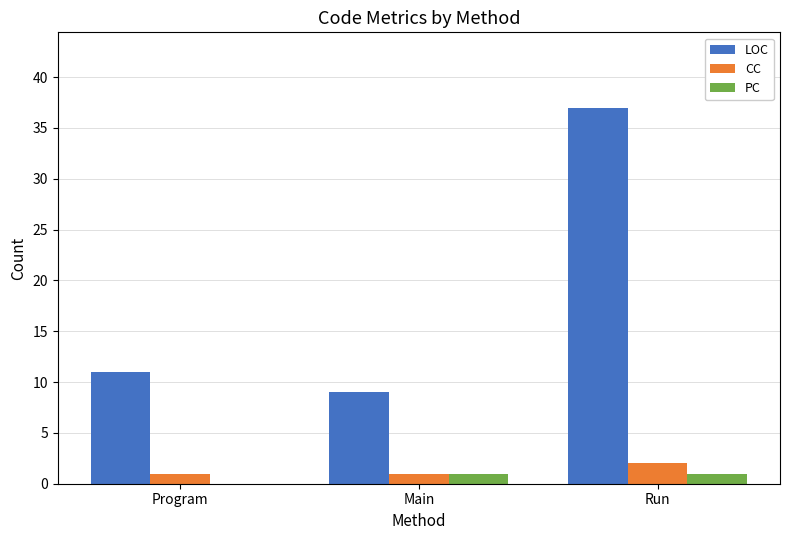

Where is LOC nearest to the value 23?

Program